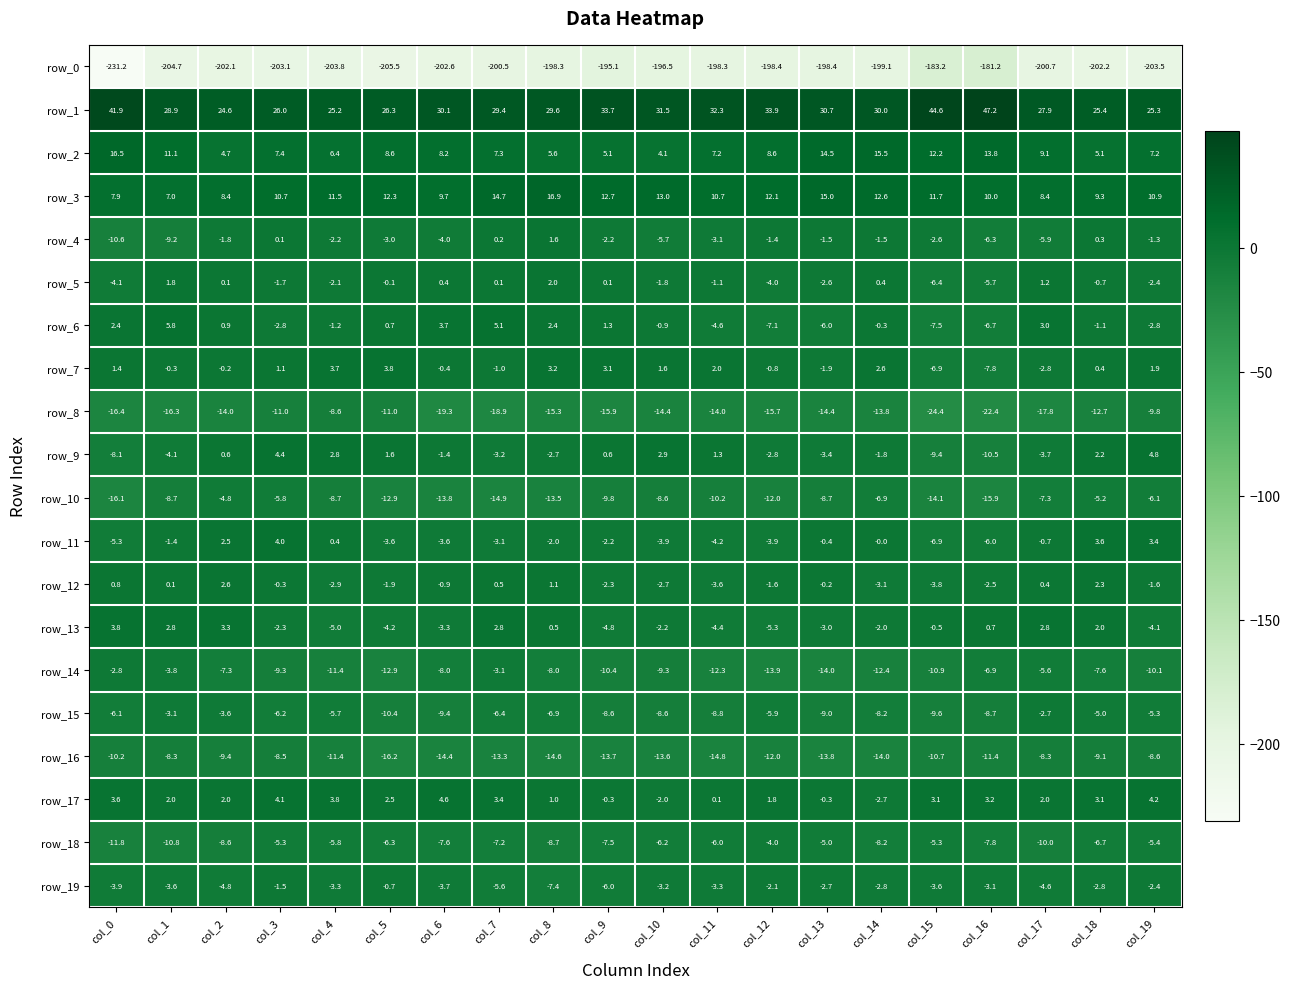

True or false: row_5 has a value of -2.6 at col_13.

True